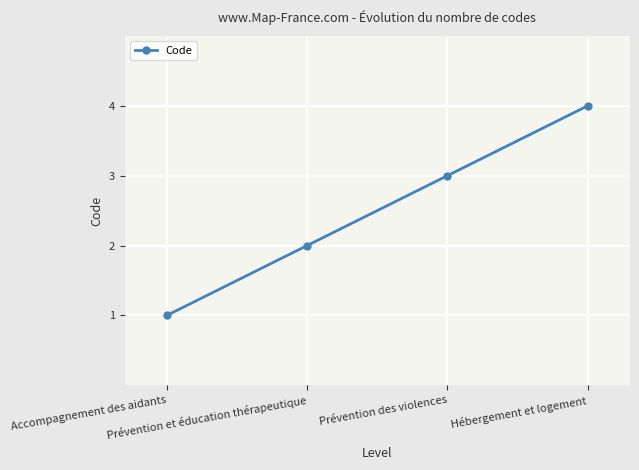

What is the maximum value shown in the chart?

4